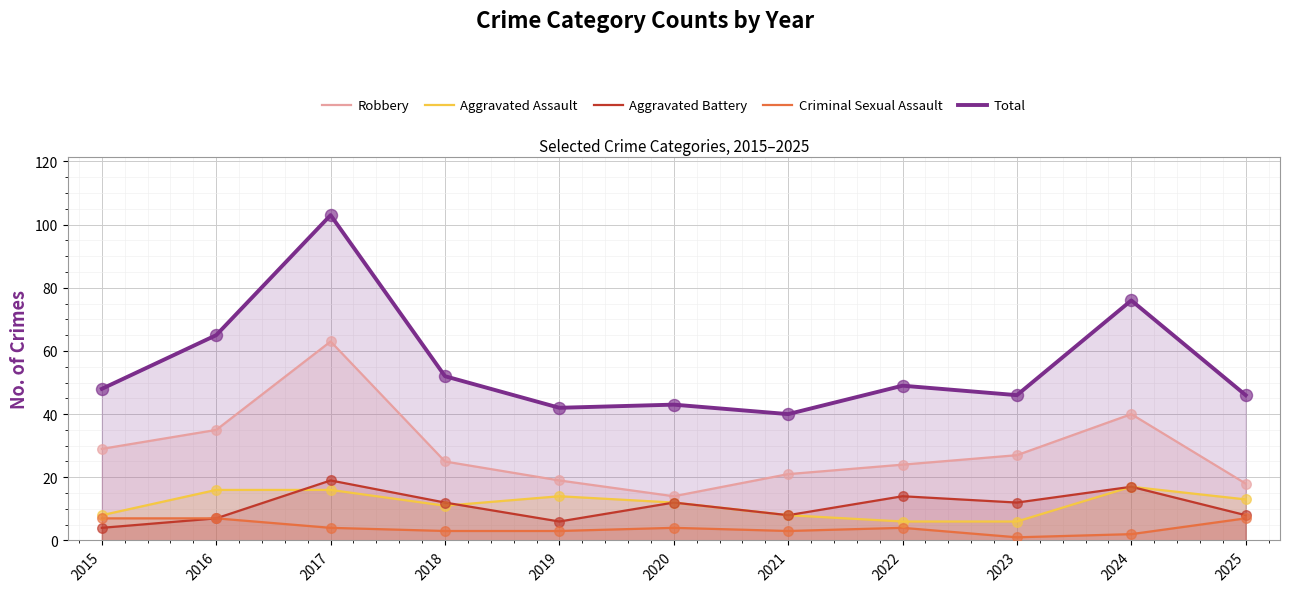

What are all the series names shown in the legend?

Robbery, Aggravated Assault, Aggravated Battery, Criminal Sexual Assault, Total